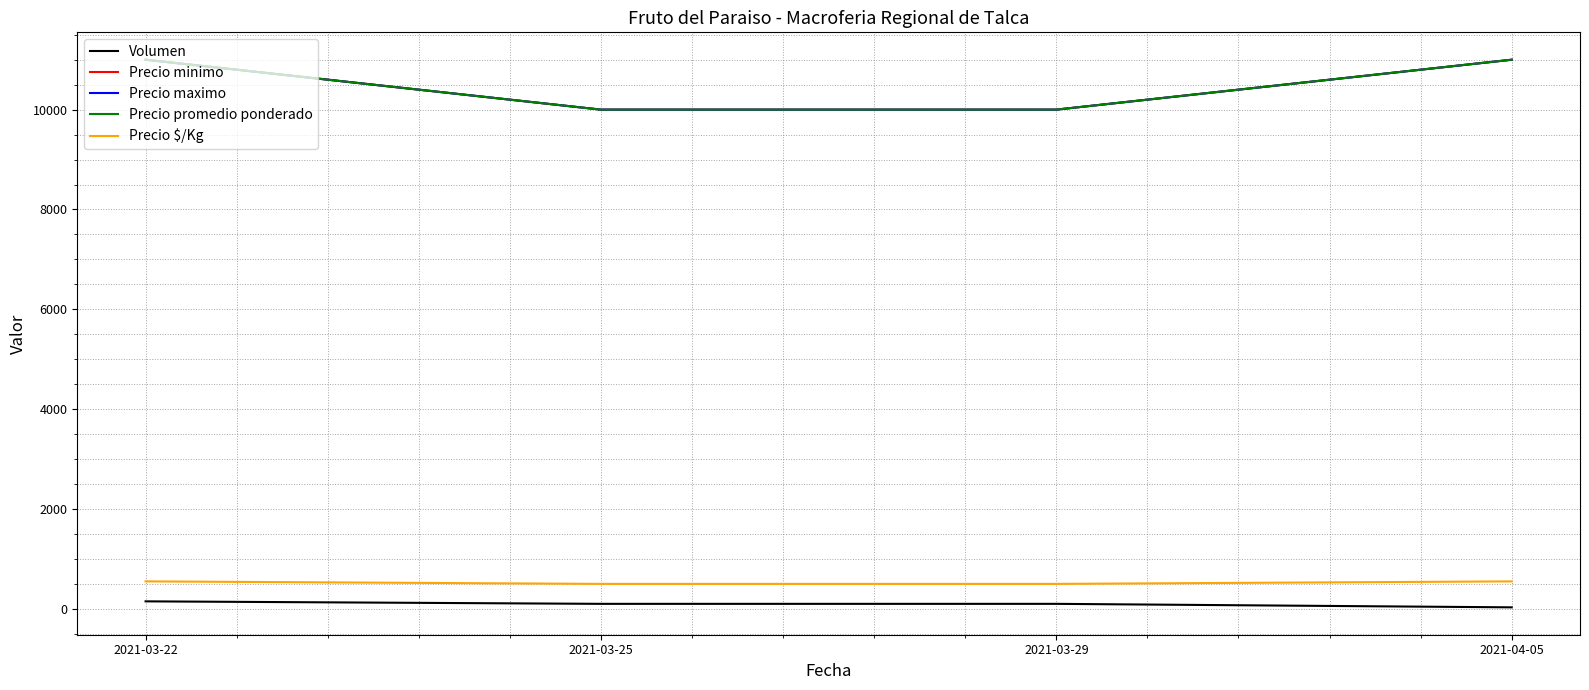

Read the Precio $/Kg value at 2021-03-25.

500